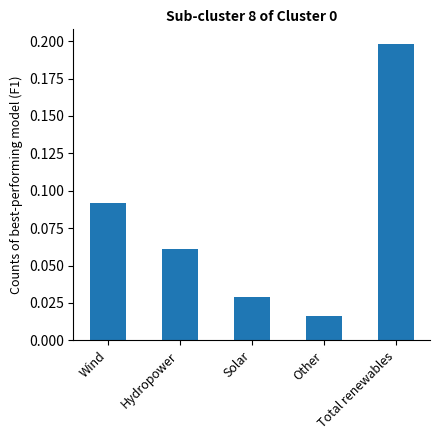

Which label corresponds to the largest value in the chart?

Total renewables